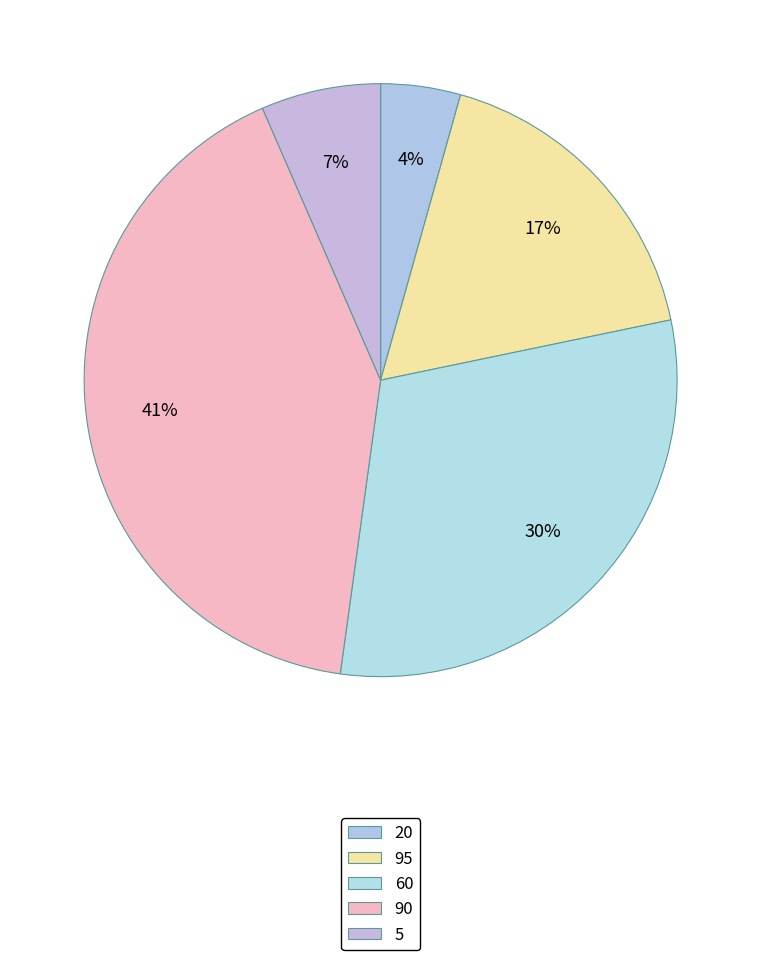

Which category has the biggest portion of the pie?

90